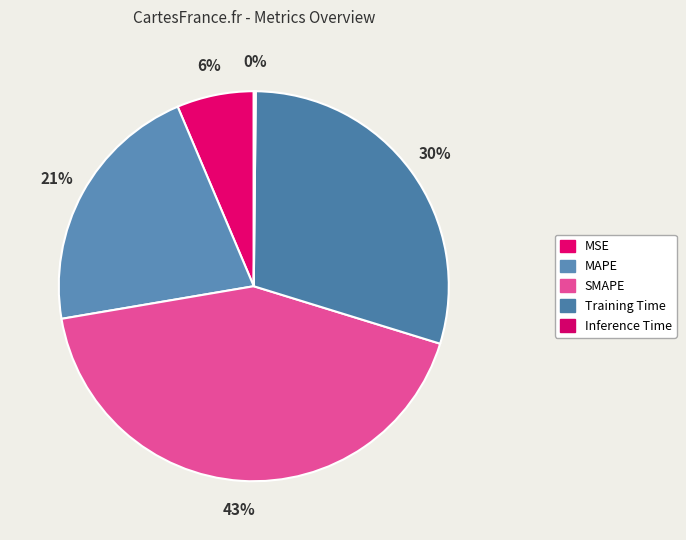

The Inference Time slice represents 0% of the pie. True or false?

True